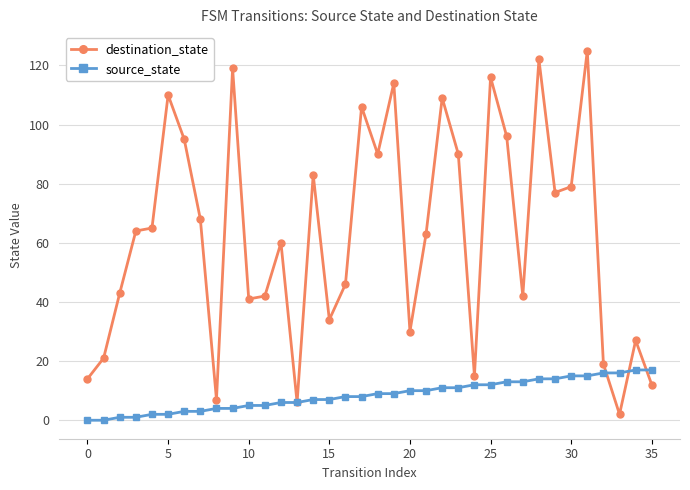

Which series has the largest total across all categories?

destination_state